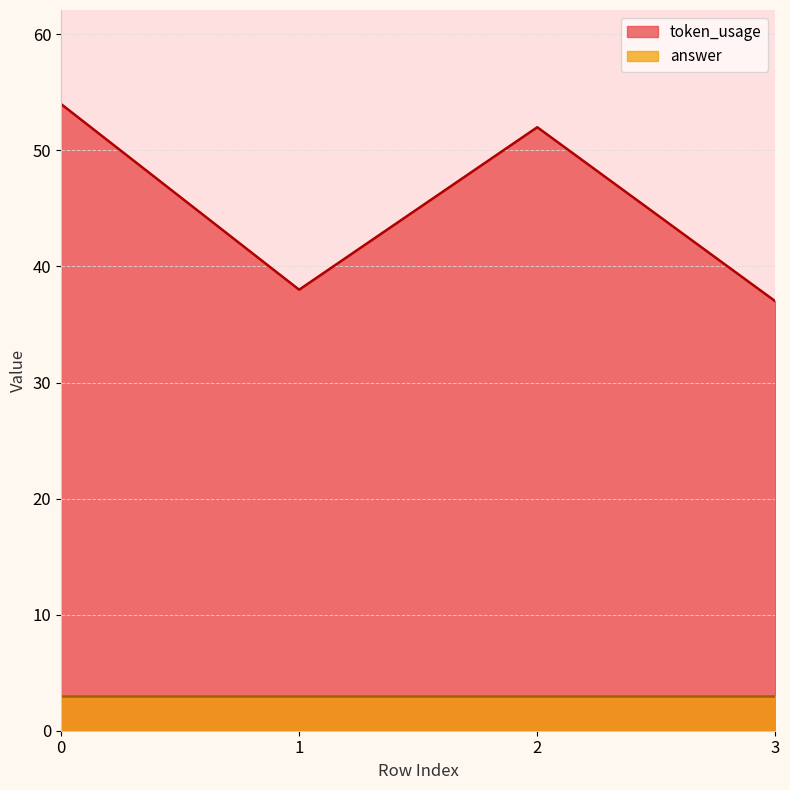

Reading left to right, extract all data points from this chart.

54	38	52	37